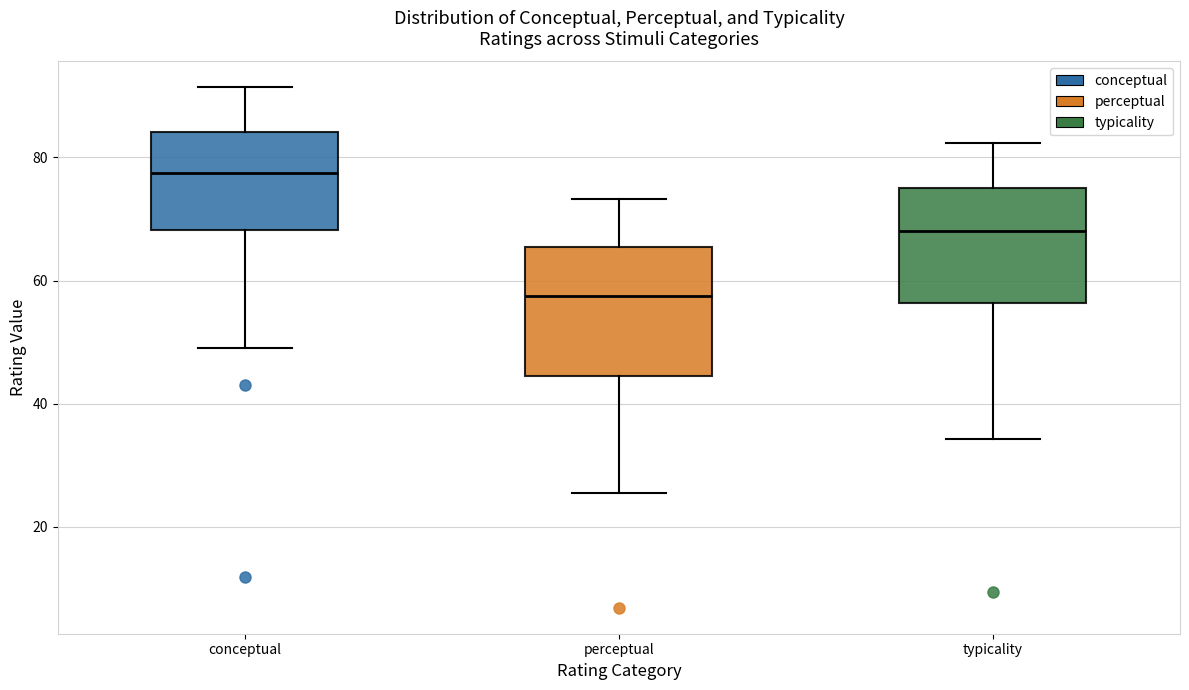

Where does the median line of the box for conceptual sit on the y-axis? The values are not printed on the chart, so give them approximately, as read against the axis.

78